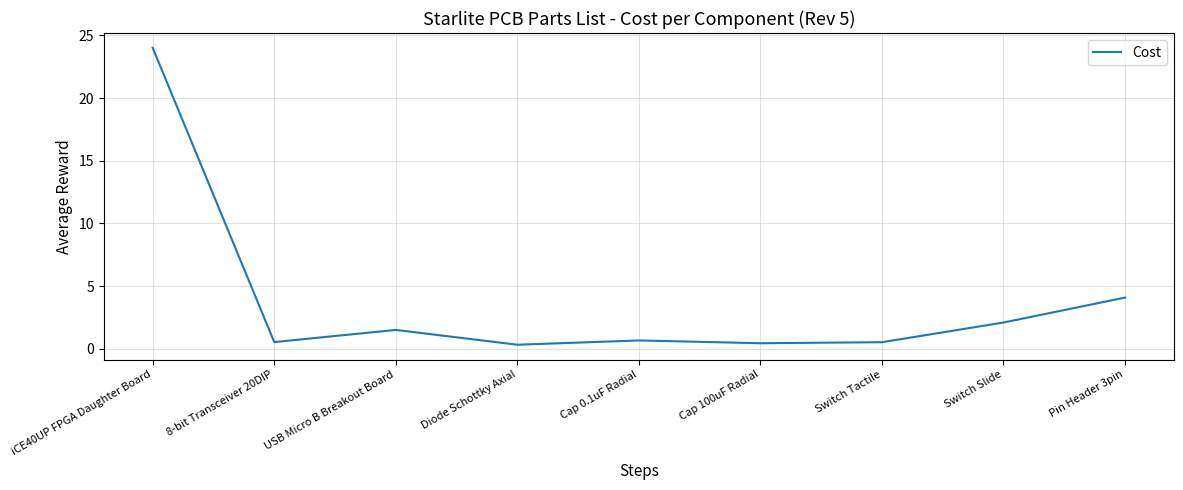

What is the ratio of the value at Switch Slide to the value at Pin Header 3pin?

0.5